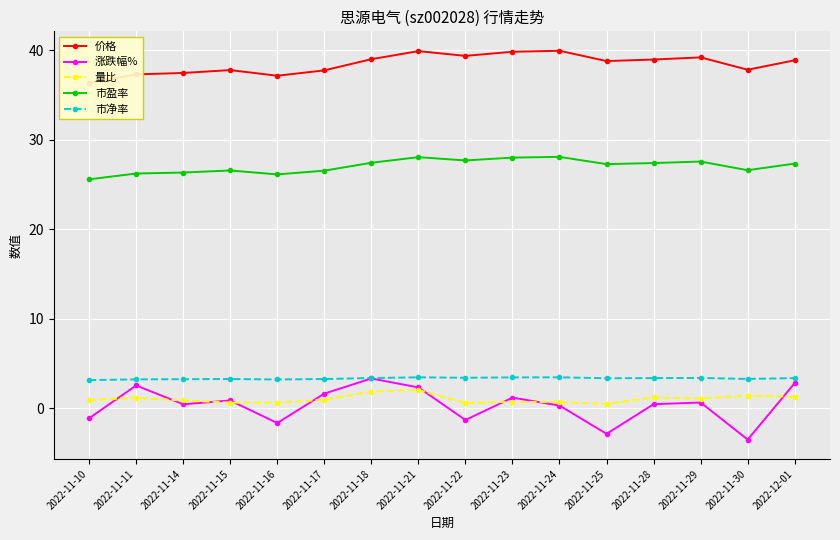

Which category has the lowest value in the 量比 series?

2022-11-25